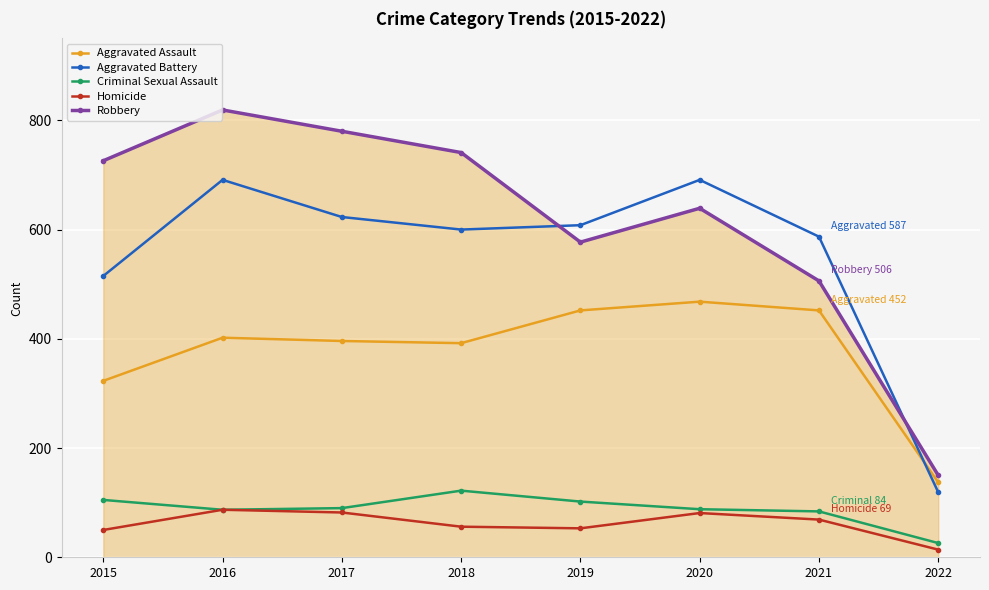

What is the difference between the maximum and minimum values in the Robbery series?

669